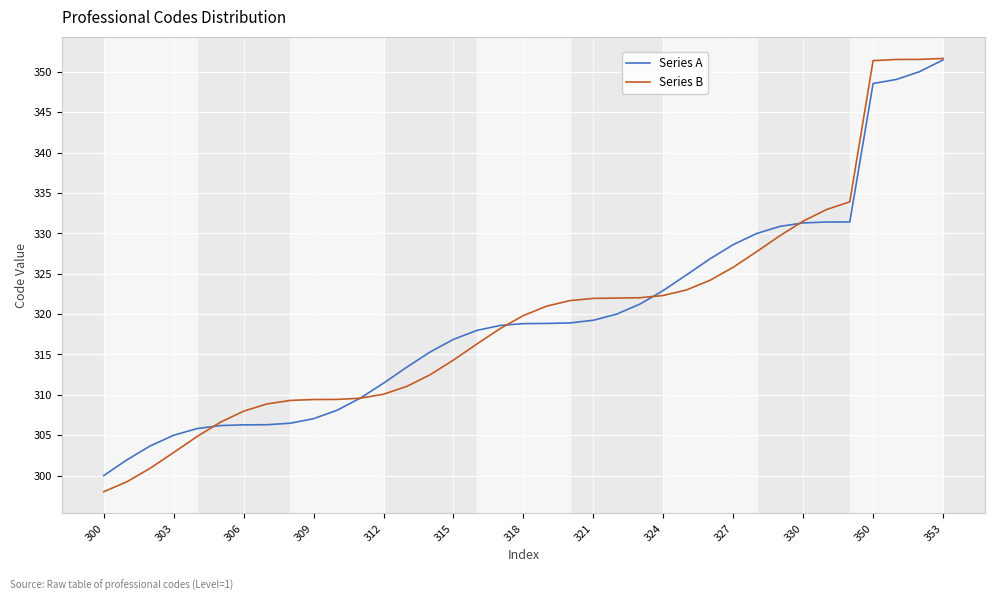

What is the minimum value shown in the chart?

298.0